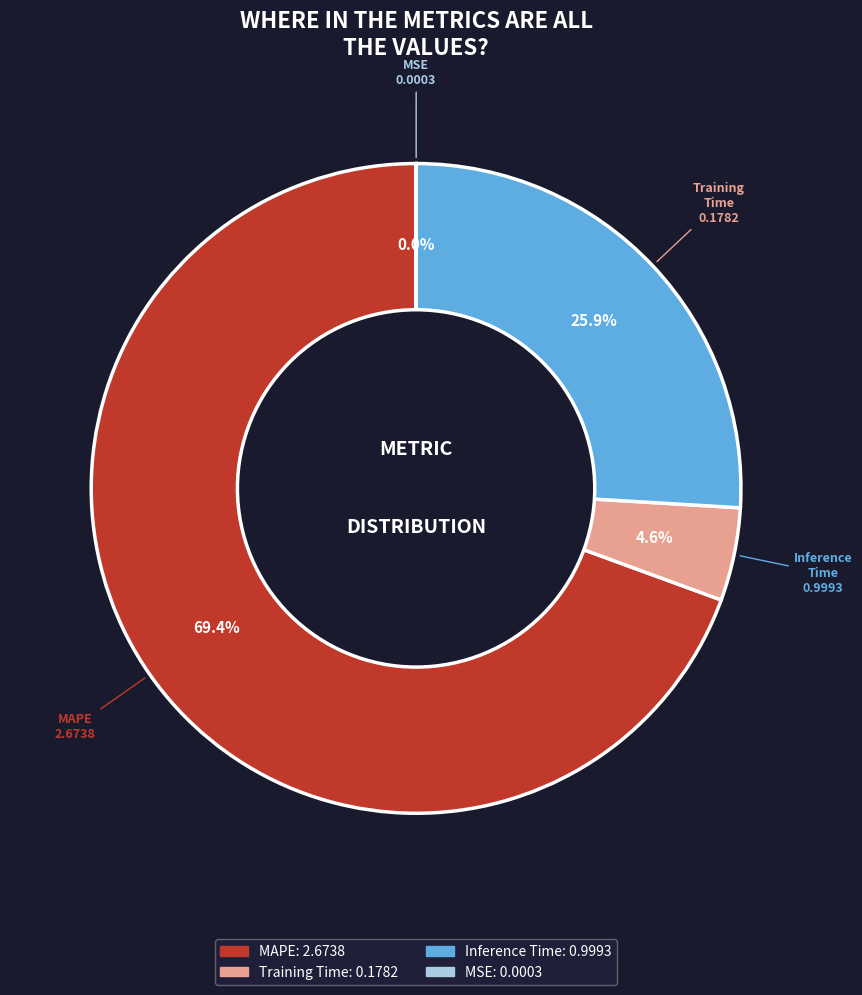

Does MAPE represent more than half of the total?

Yes